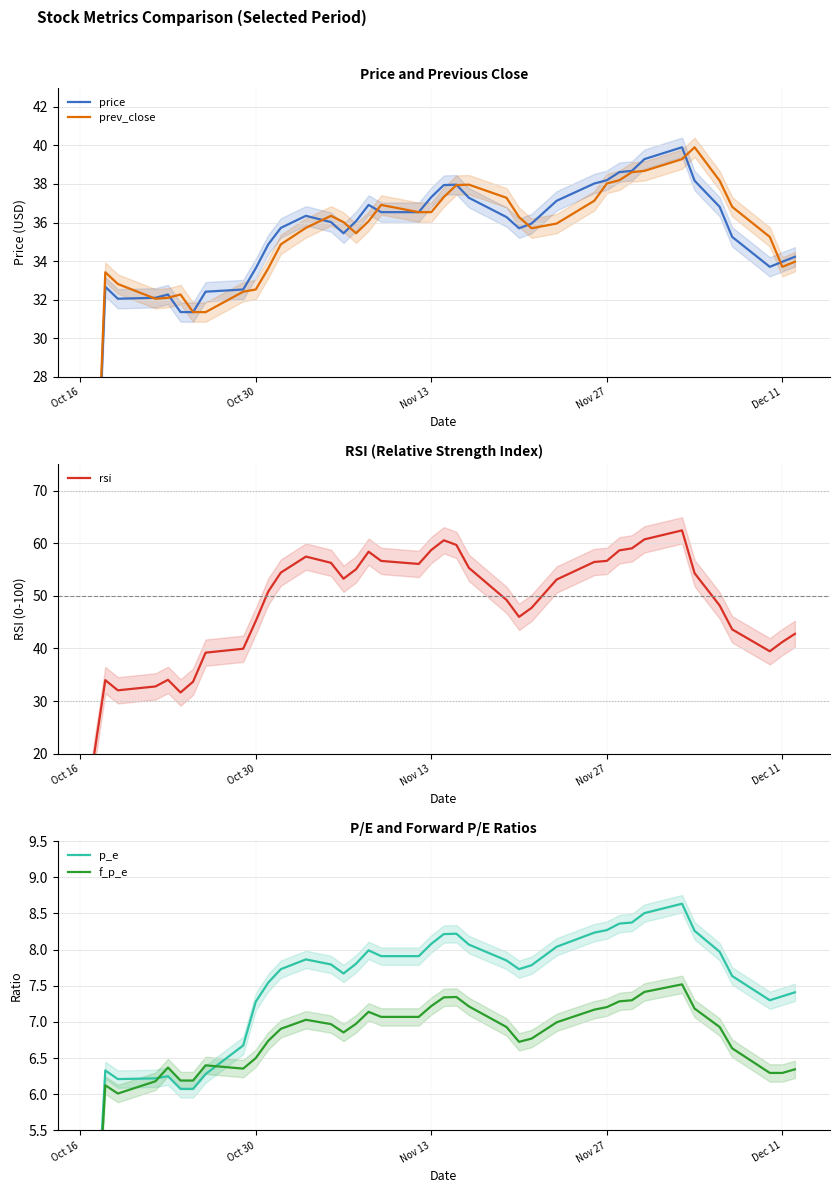

Reading left to right, transcribe all the data shown in this chart.

price: 16.6	32.7	32.0	32.1	32.3	31.4	31.4	32.4	32.5	33.6	34.9	35.7	36.3	36.0	35.4	36.1	36.9	36.5	36.5	37.3	37.9	38.0	37.3	36.3	35.7	36.0	37.1	38.0	38.2	38.6	38.7	39.3	39.9	38.2	36.8	35.3	33.7	34.0	34.2
prev_close: 16.6	33.4	32.8	32.0	32.1	32.3	31.4	31.4	32.4	32.5	33.6	34.9	35.7	36.3	36.0	35.4	36.1	36.9	36.5	36.5	37.3	37.9	38.0	37.3	36.3	35.7	36.0	37.1	38.0	38.2	38.6	38.7	39.3	39.9	38.2	36.8	35.3	33.7	34.0
rsi: 18.1	34.0	32.0	32.8	34.0	31.6	33.7	39.2	39.9	45.2	50.8	54.4	57.5	56.3	53.3	55.1	58.4	56.6	56.1	58.7	60.6	59.7	55.3	49.2	46.0	47.7	53.1	56.4	56.6	58.7	59.0	60.7	62.4	54.3	48.2	43.6	39.5	41.2	42.8
p_e: 3.2	6.3	6.2	6.2	6.2	6.1	6.1	6.3	6.7	7.3	7.5	7.7	7.9	7.8	7.7	7.8	8.0	7.9	7.9	8.1	8.2	8.2	8.1	7.8	7.7	7.8	8.0	8.2	8.3	8.4	8.4	8.5	8.6	8.3	8.0	7.6	7.3	7.4	7.4
f_p_e: 3.1	6.1	6.0	6.2	6.4	6.2	6.2	6.4	6.4	6.5	6.7	6.9	7.0	7.0	6.9	7.0	7.1	7.1	7.1	7.2	7.3	7.3	7.2	6.9	6.7	6.8	7.0	7.2	7.2	7.3	7.3	7.4	7.5	7.2	6.9	6.6	6.3	6.3	6.3